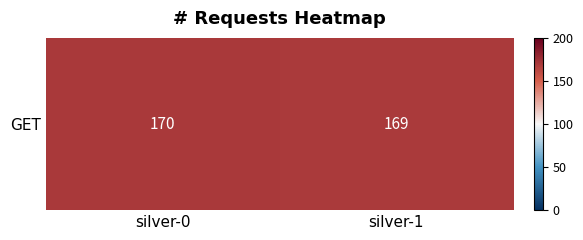

Read the value at silver-0.

170